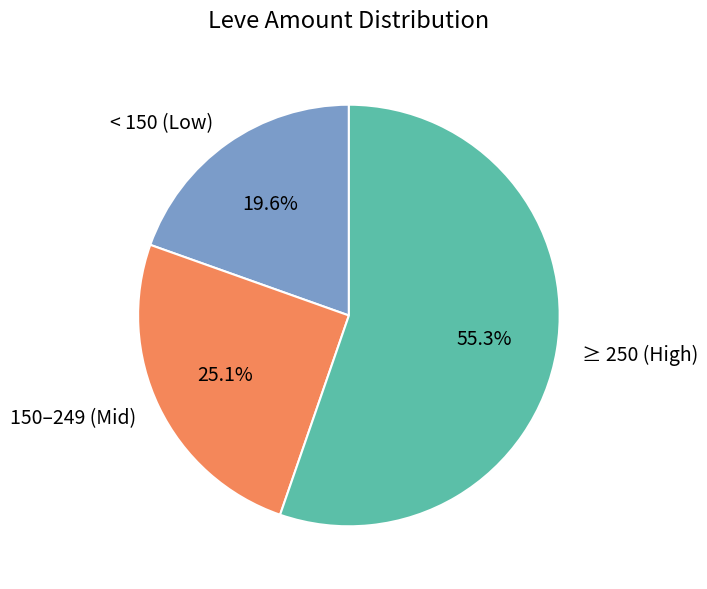

How many segments does this pie chart have?

3